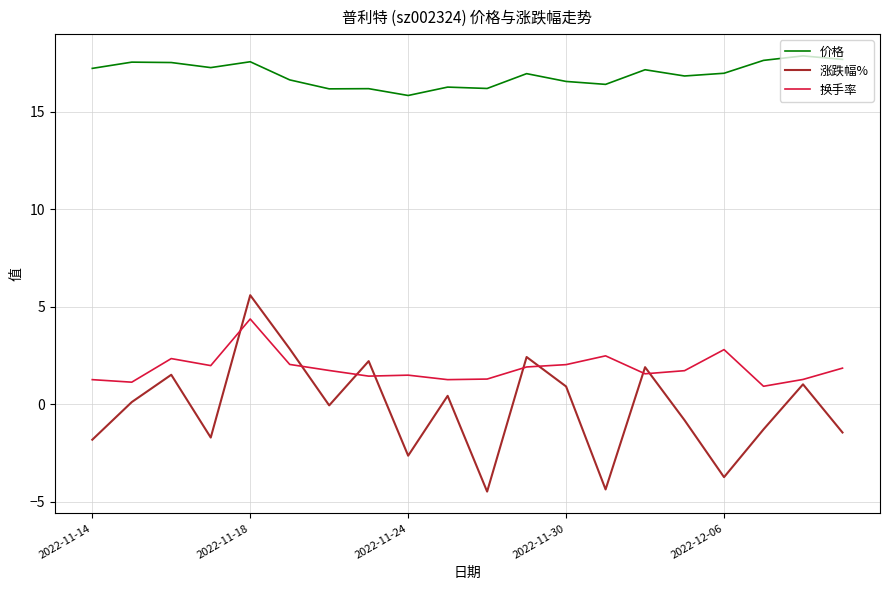

True or false: 价格 and 涨跌幅% intersect in this chart.

False